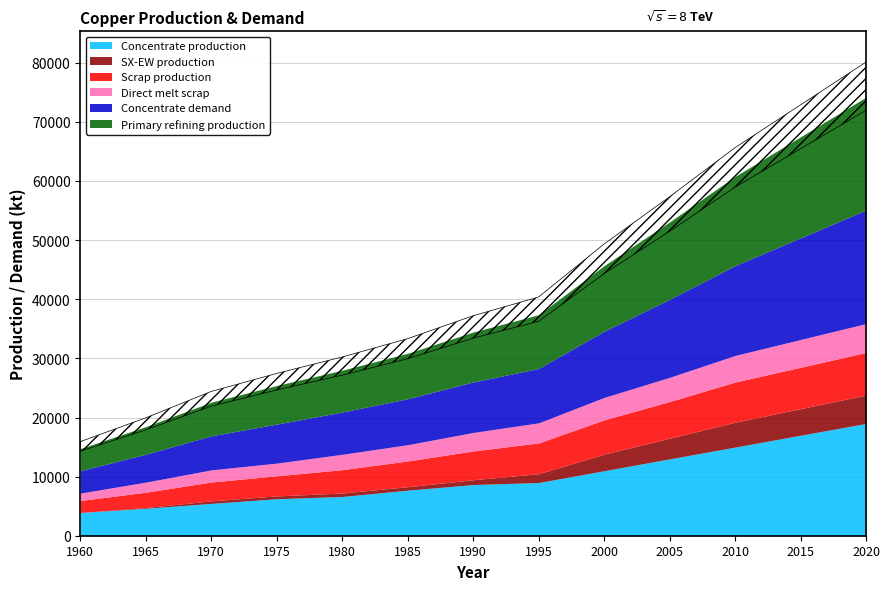

True or false: Direct melt scrap has a value of 1306.9 at 1990.

False